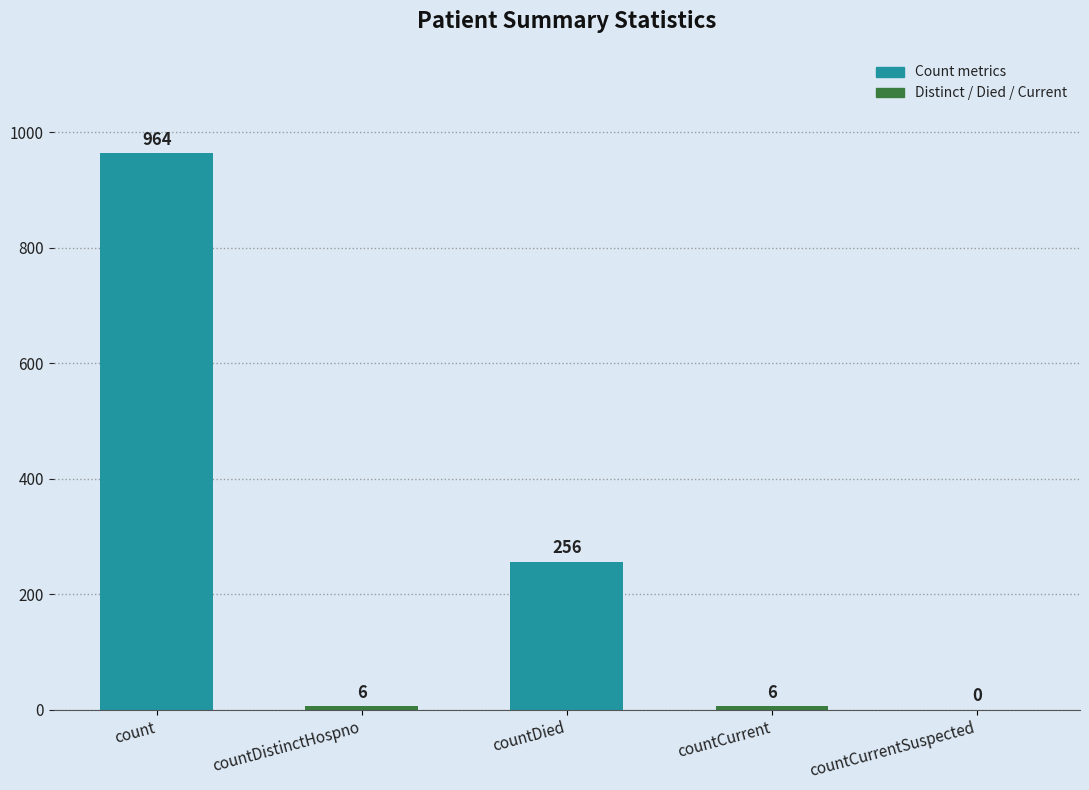

What is the change in value from count to countDied?

-708